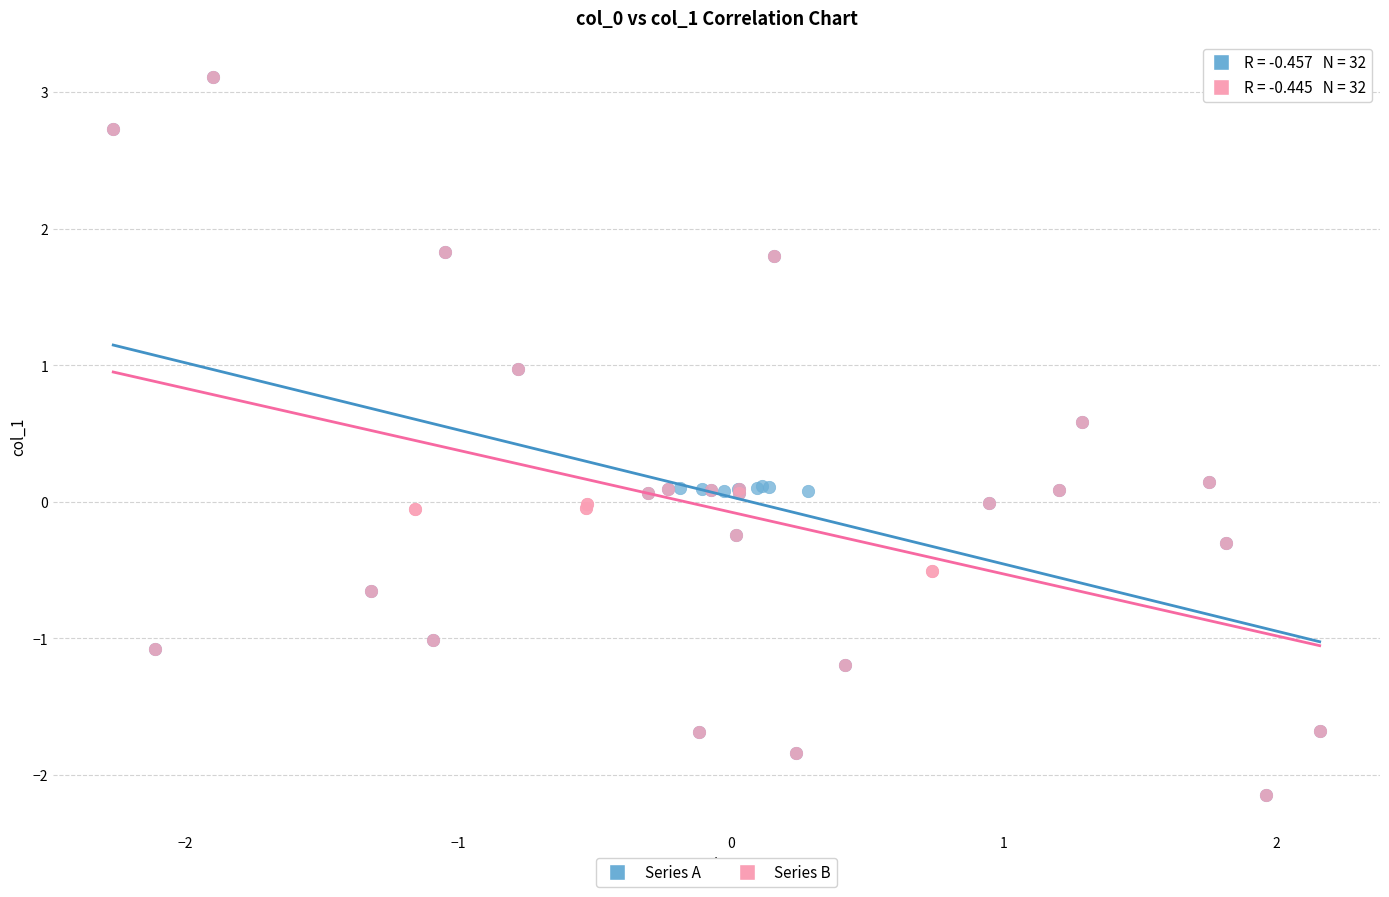

What are all the series names shown in the legend?

Series A, Series B